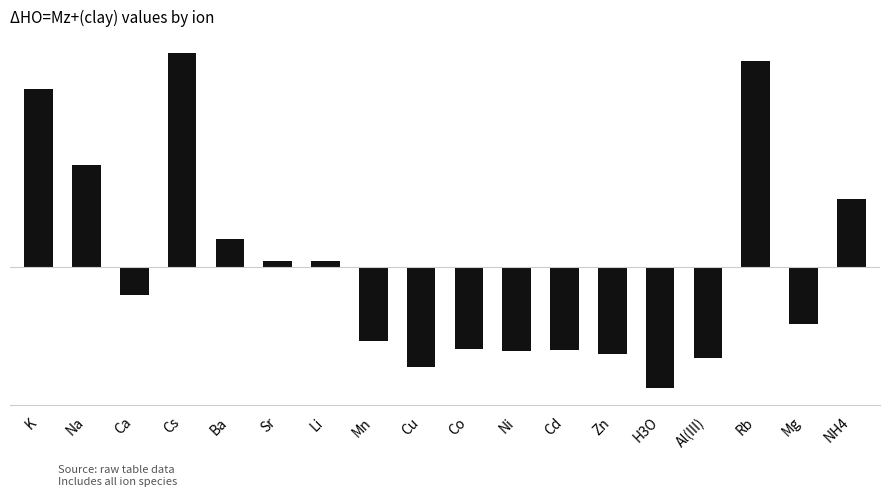

At which label is the value closest to 117?

Ba